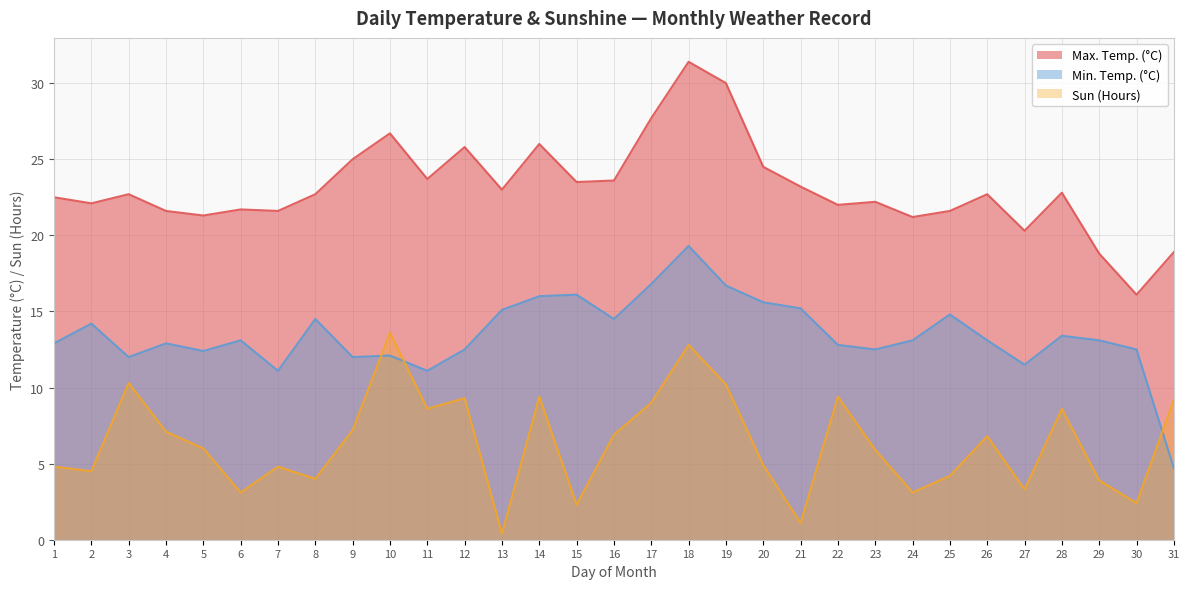

In Max. Temp. (°C), how many points are higher than both neighbors (excluding endpoints)?

9